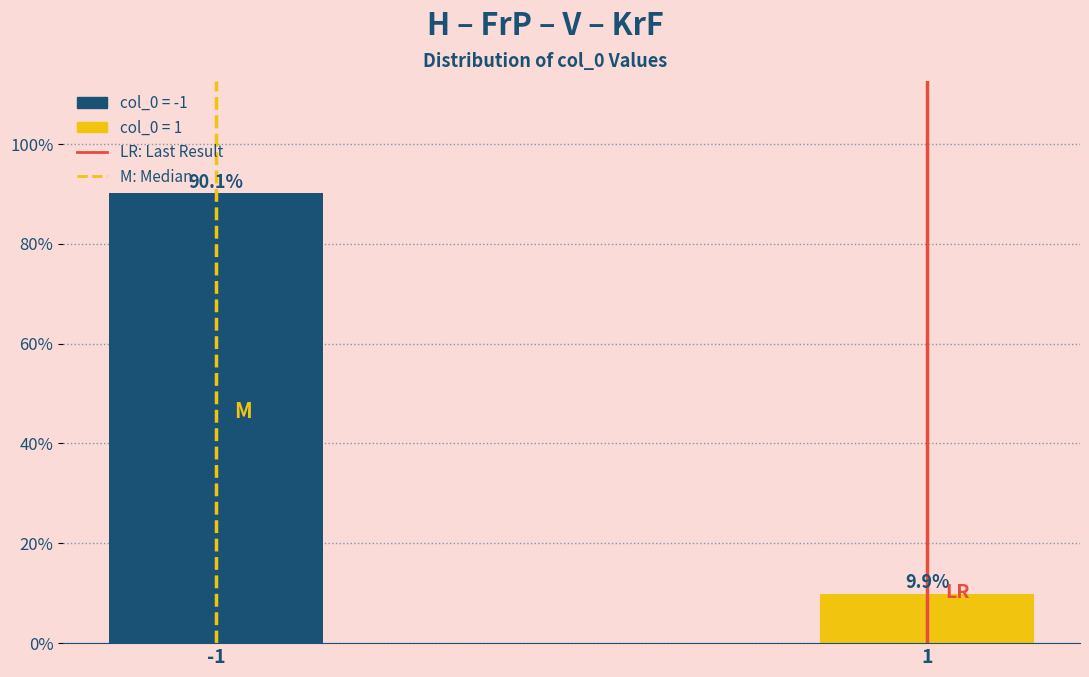

Reading left to right, extract all data points from this chart.

90.1	9.9